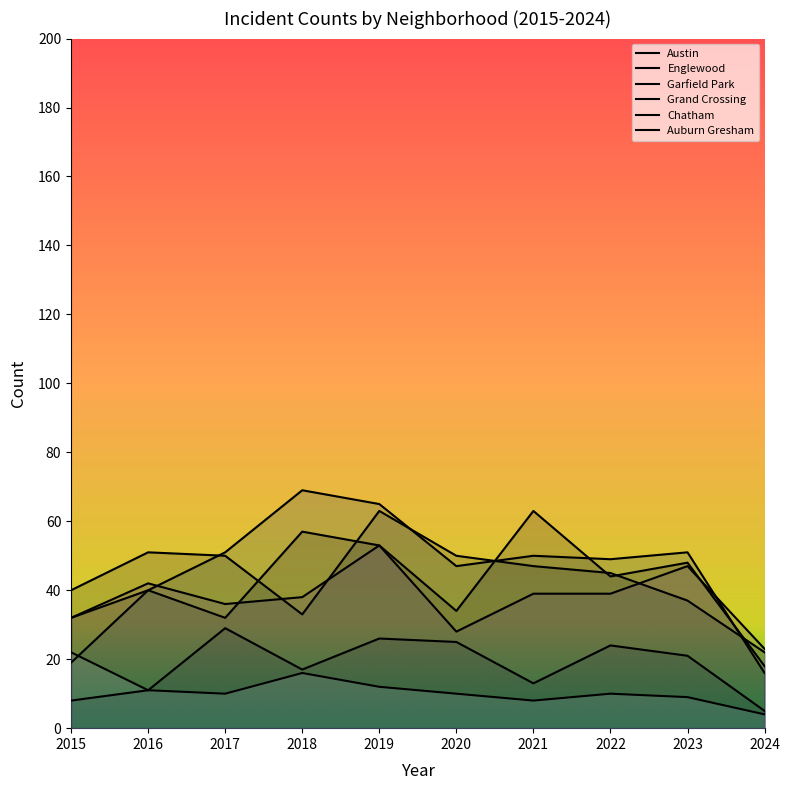

What is the difference between the maximum and second lowest values in the Garfield Park series?

50